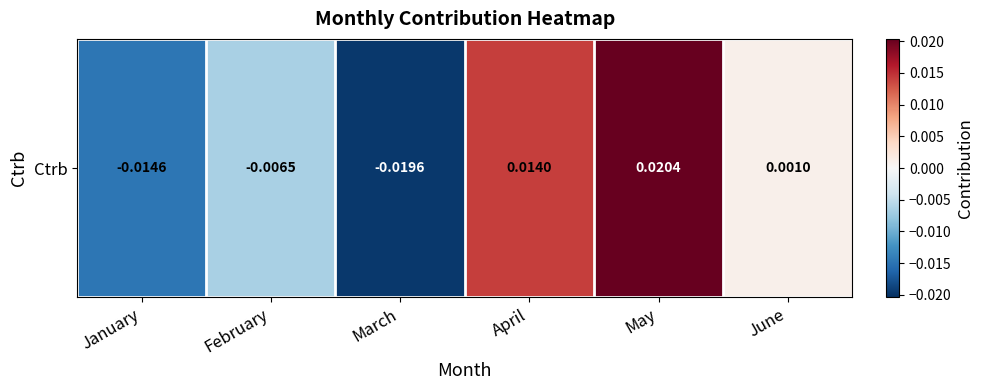

List the labels in order of value, largest first.

May, April, June, February, January, March